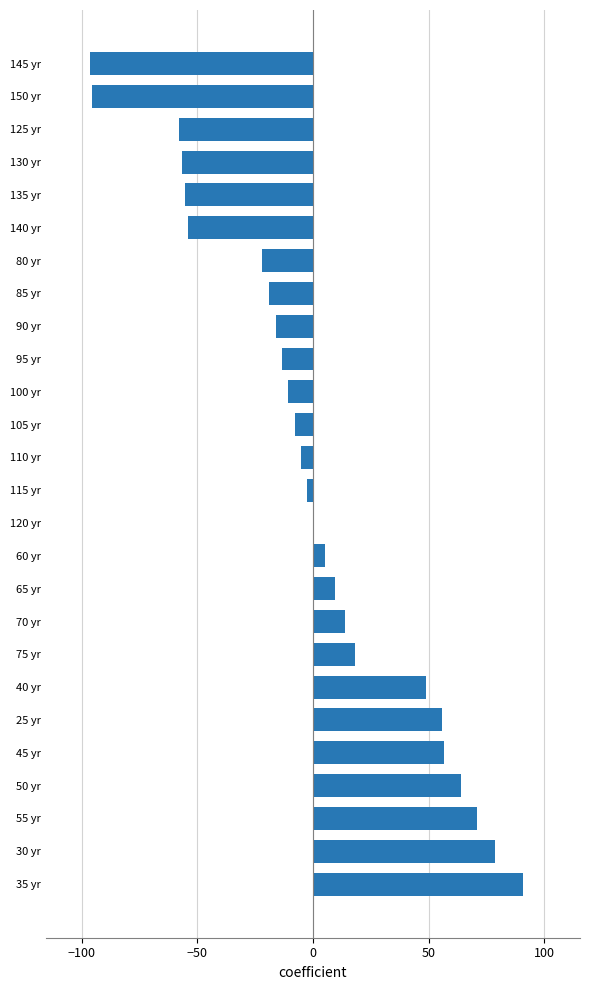

What is the maximum value shown in the chart?

91.0